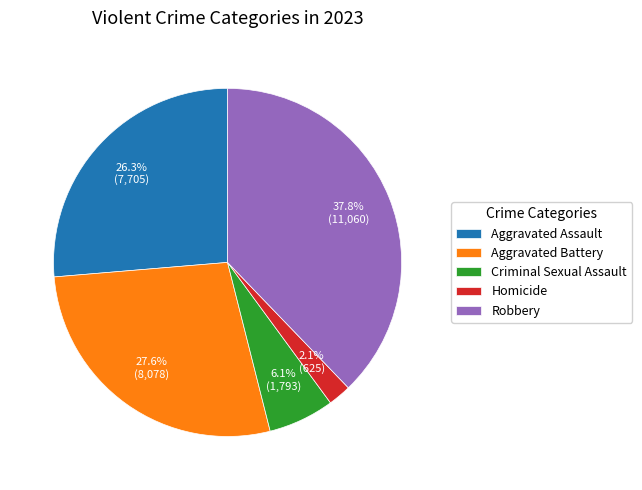

Approximately how many times larger is the value at Homicide compared to Aggravated Assault?

0.1